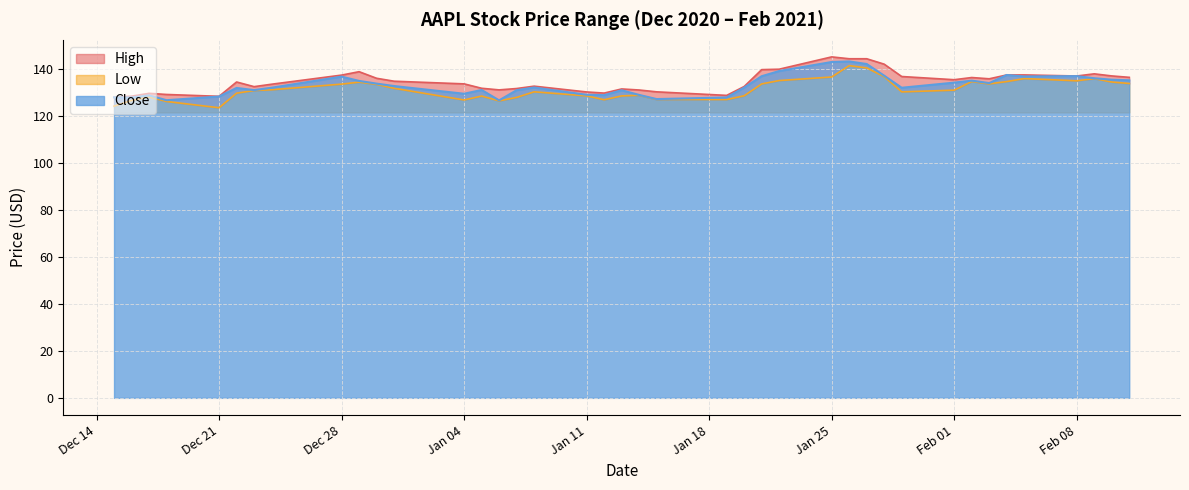

Which series has the largest total across all categories?

High